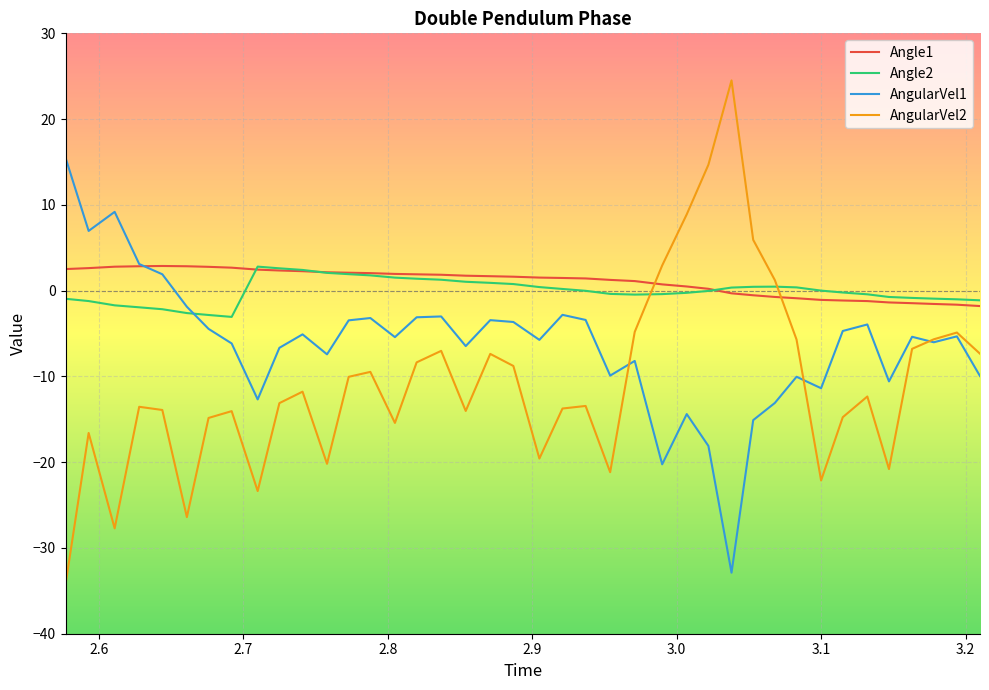

Which series has the widest spread of values?

AngularVel2